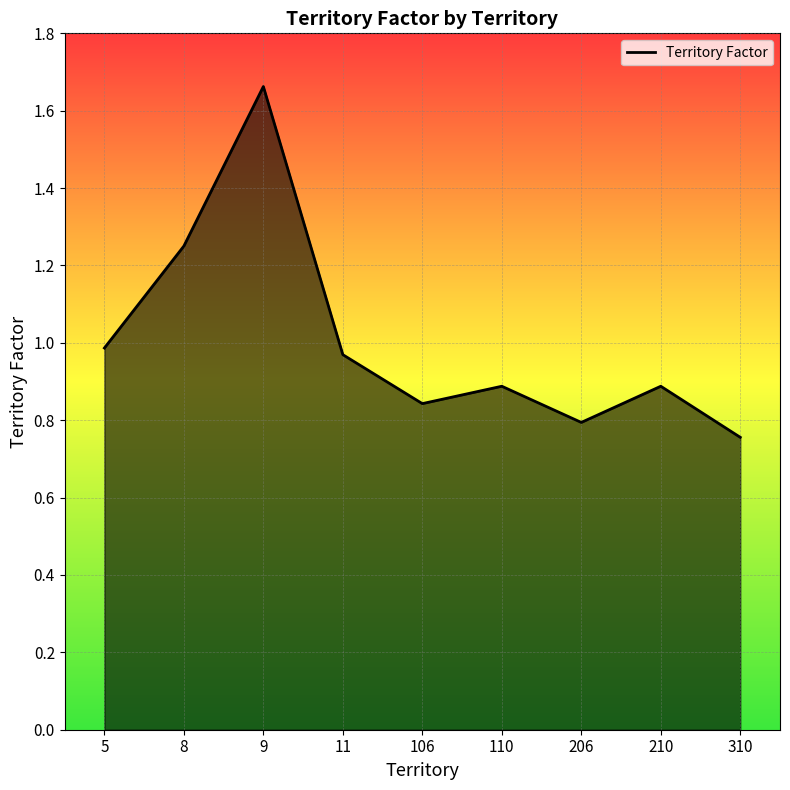

Which label corresponds to the smallest value in the chart?

310